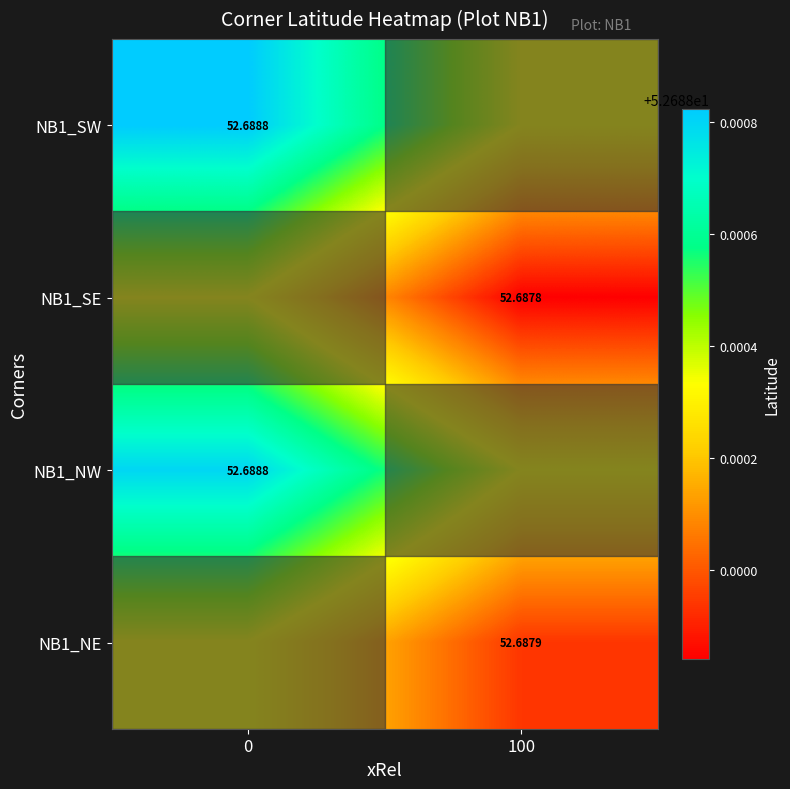

What is the sum of the NB1_SW values at 100 and 0?

105.4